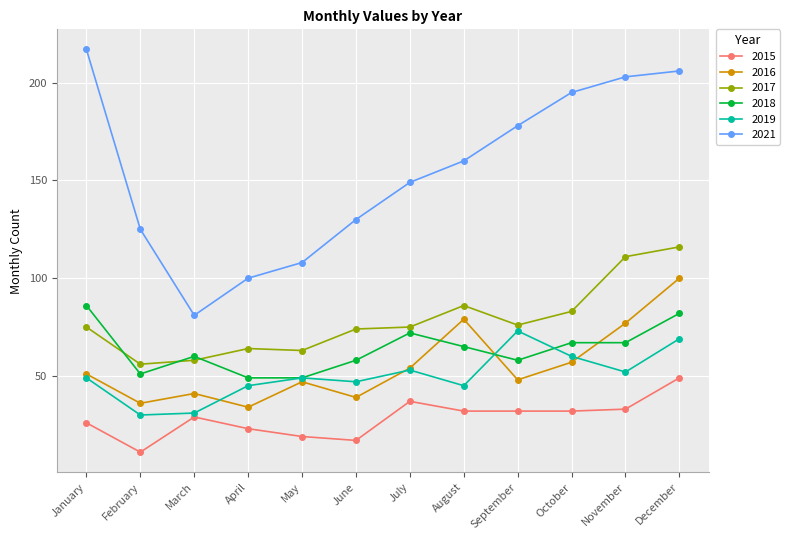

At which category does the chart reach its minimum across all series?

February